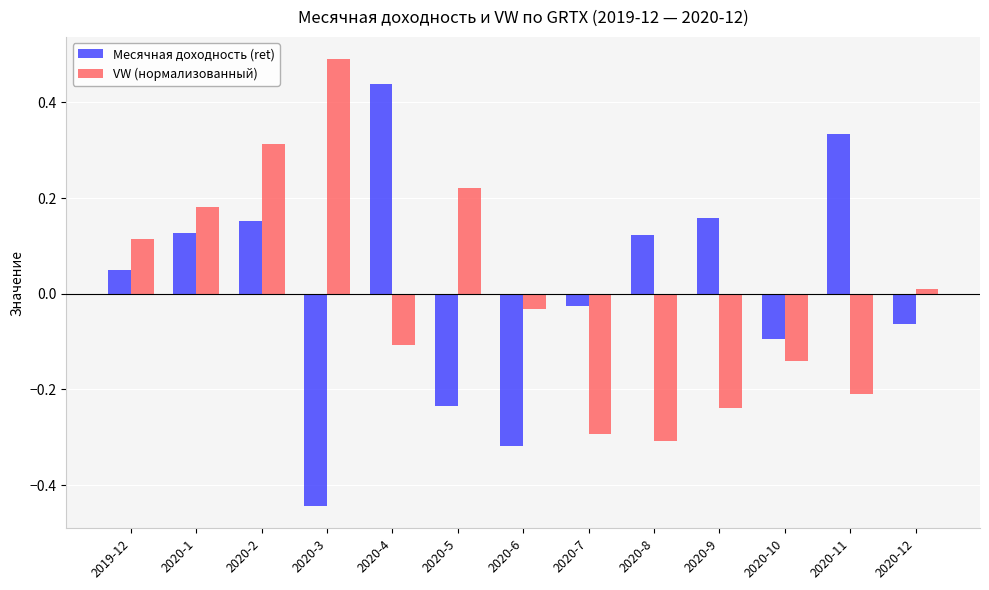

List the series in order of their overall mean, lowest first.

VW (нормализованный), Месячная доходность (ret)